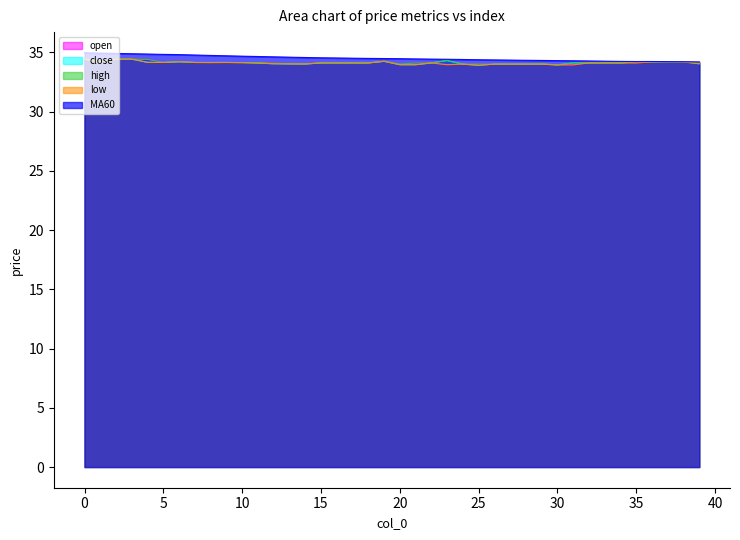

List the series in order of their peak value, lowest first.

open, close, high, low, MA60